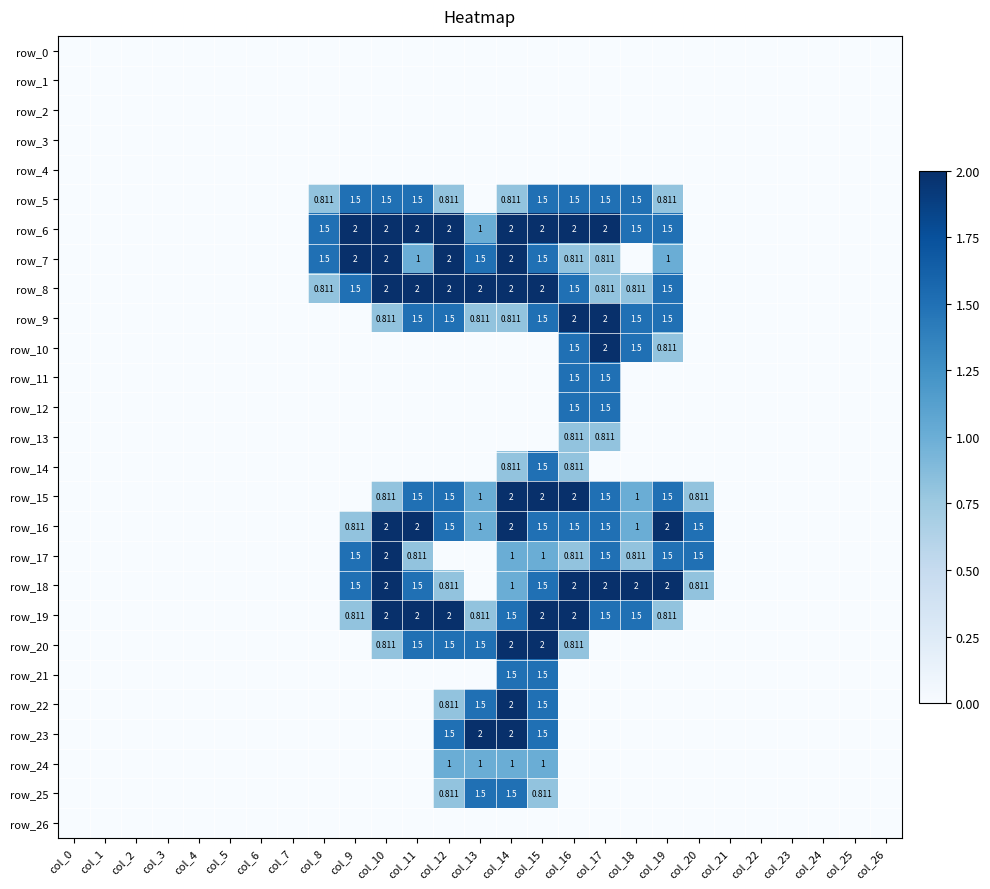

What is the difference between the maximum and minimum values in the row_11 series?

1.5